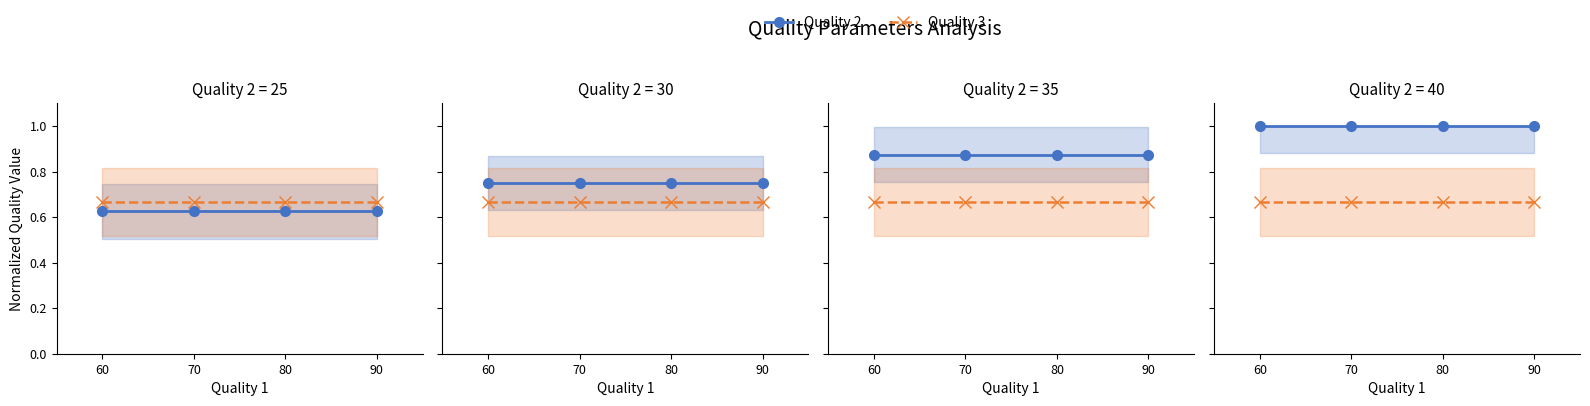

Rank the series by their average value, from lowest to highest.

Quality 3, Quality 2